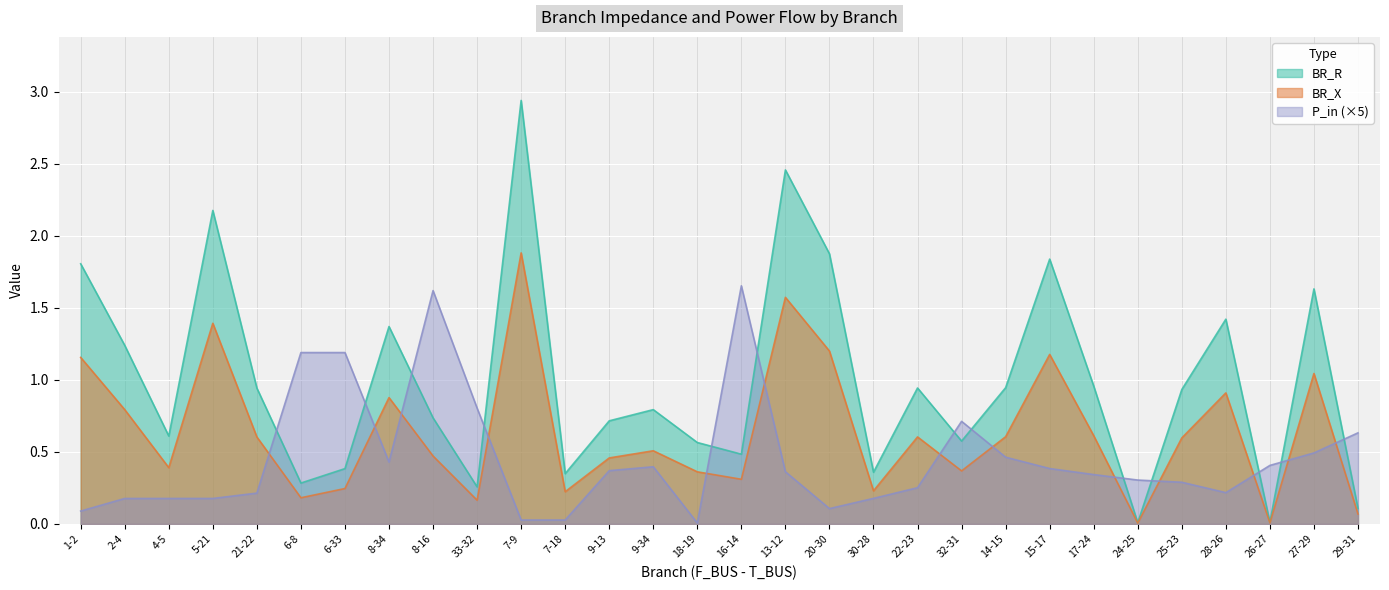

What is the label of the 5th point from the left?

21-22